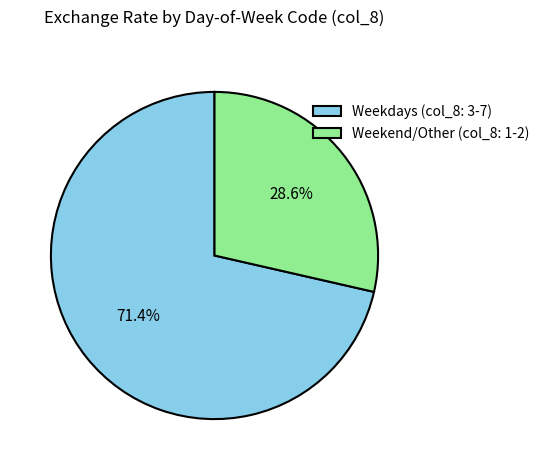

Which slice is the largest?

Weekdays (col_8: 3-7)